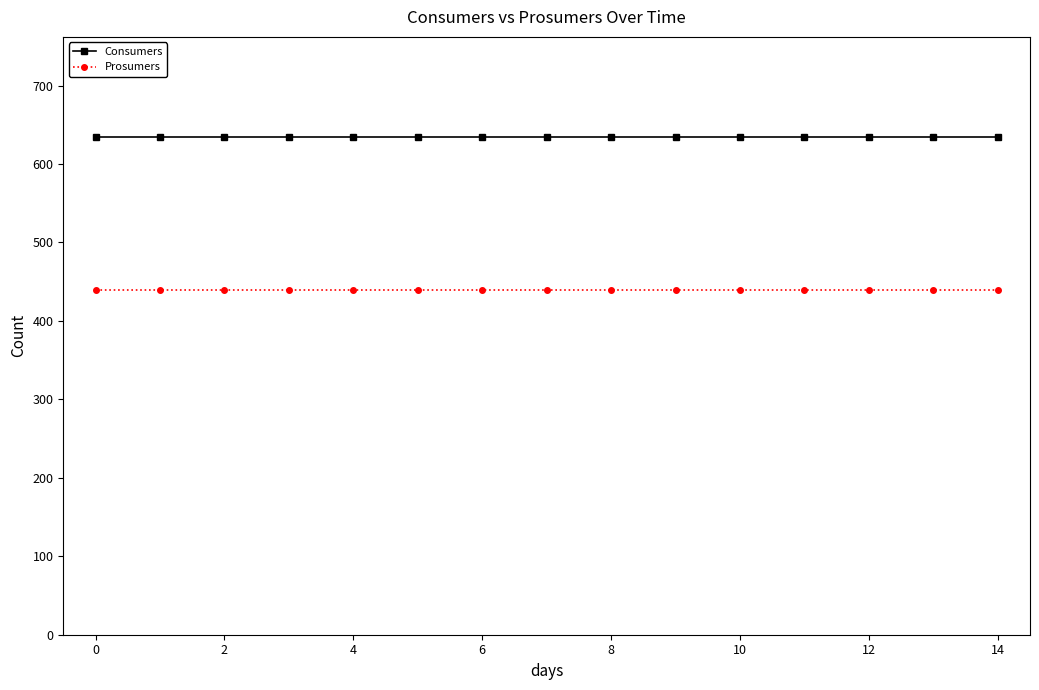

Which series has the largest total across all categories?

Consumers